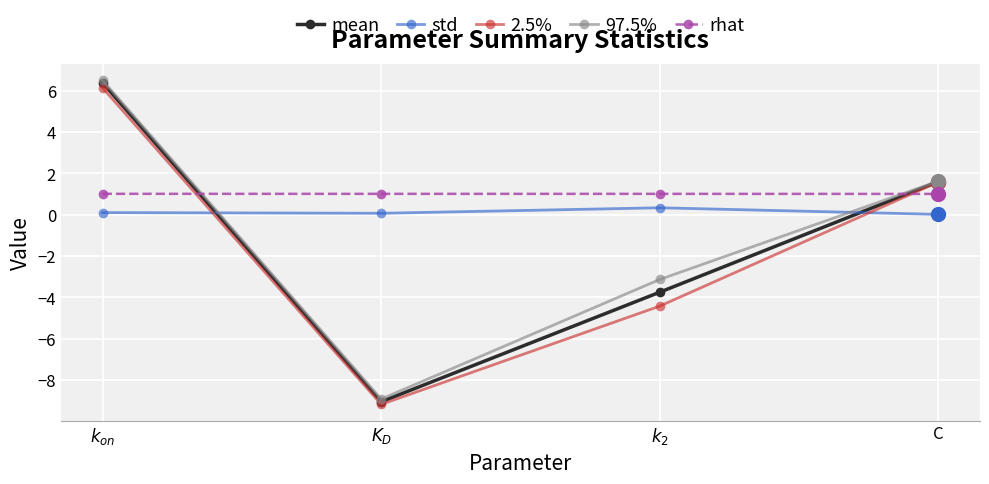

Which series has the largest range (max minus min)?

mean